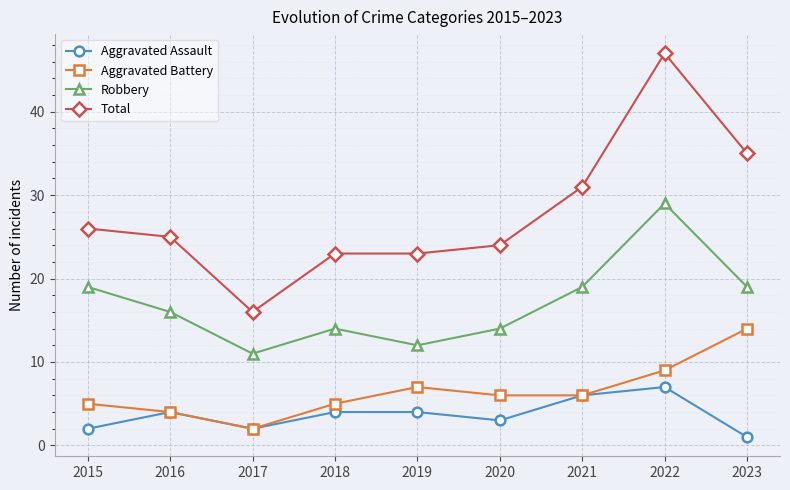

Rank the series at 2019 from lowest to highest value.

Aggravated Assault, Aggravated Battery, Robbery, Total